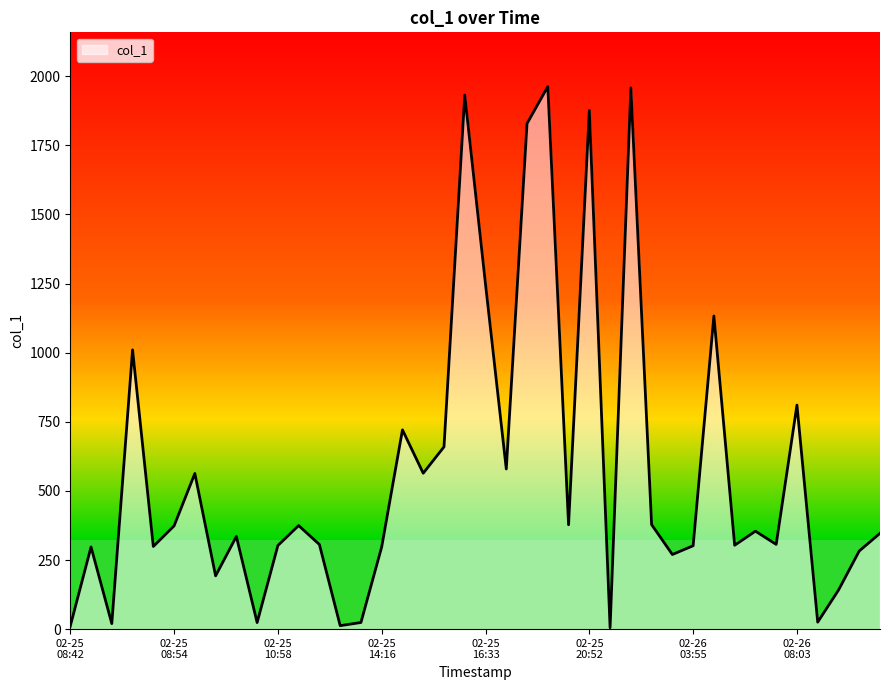

What is the greatest value displayed?

1962.4